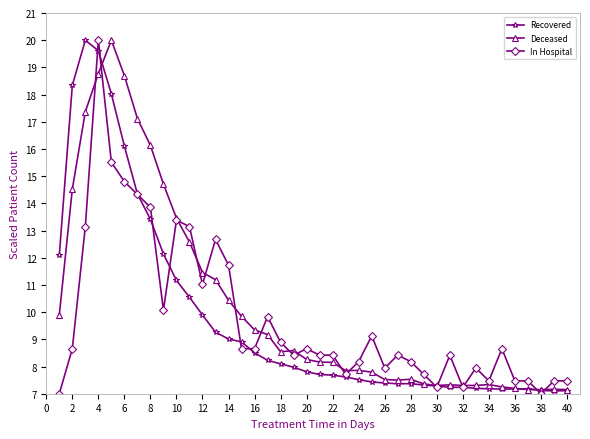

How many lines are shown in the chart?

3